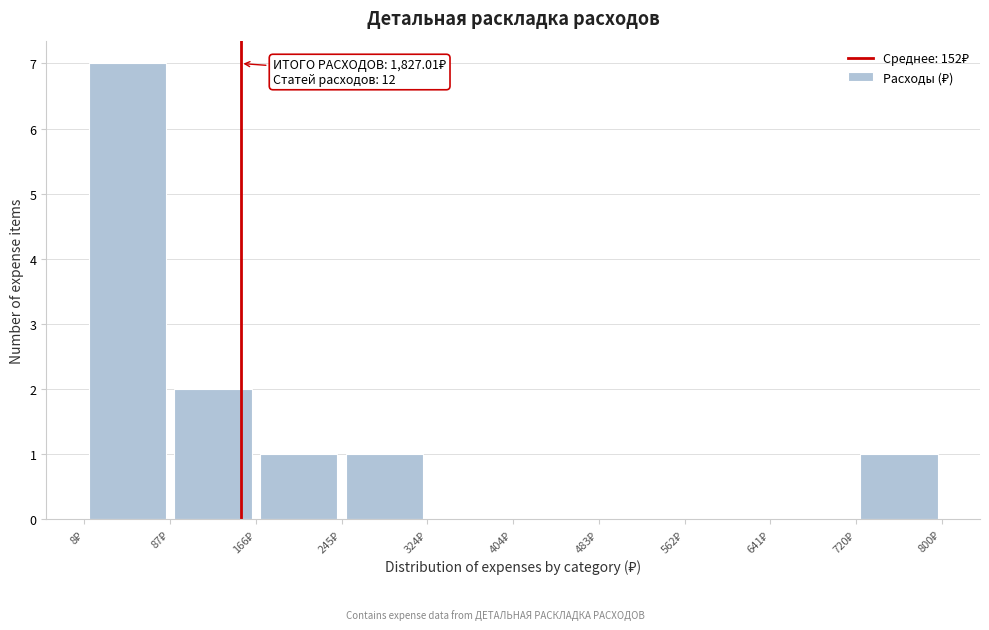

Over which range of the x-axis is the bar tallest?

10 to 90